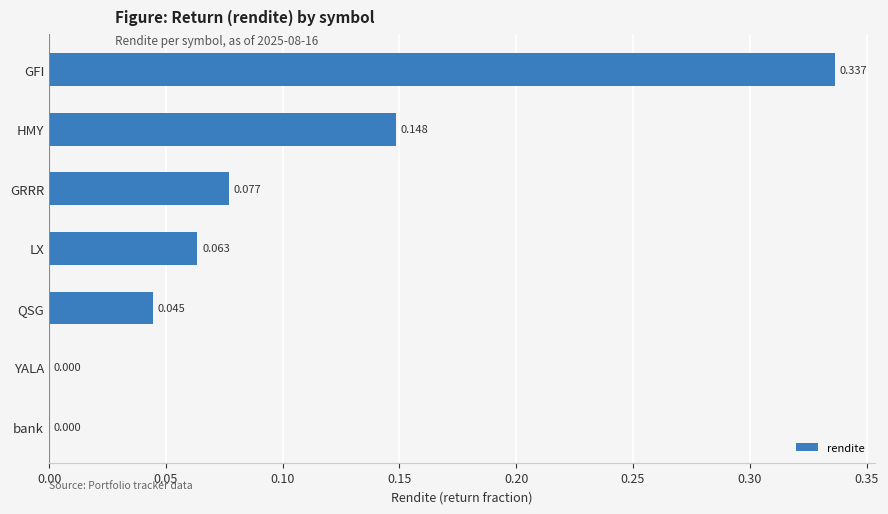

Are the bars horizontal?

Yes